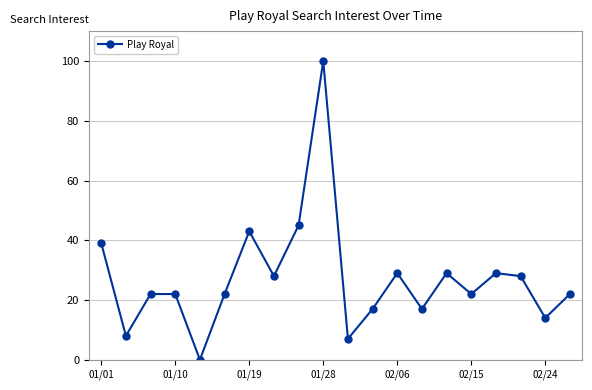

Reading left to right, list all the values displayed in this chart.

39	8	22	22	0	22	43	28	45	100	7	17	29	17	29	22	29	28	14	22